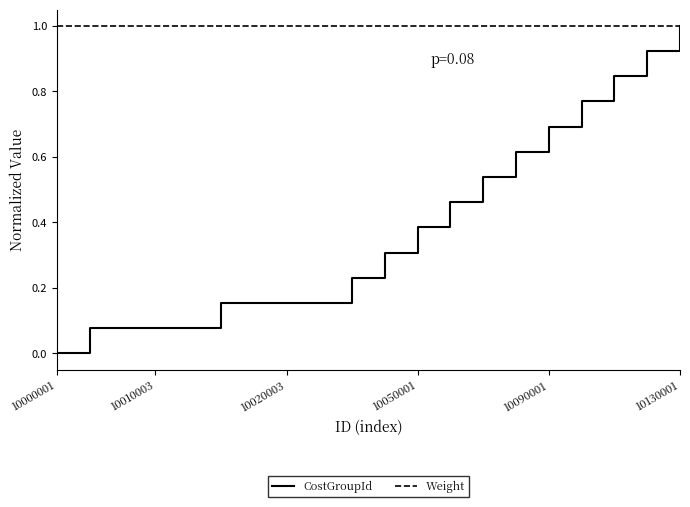

Which series has the widest spread of values?

CostGroupId